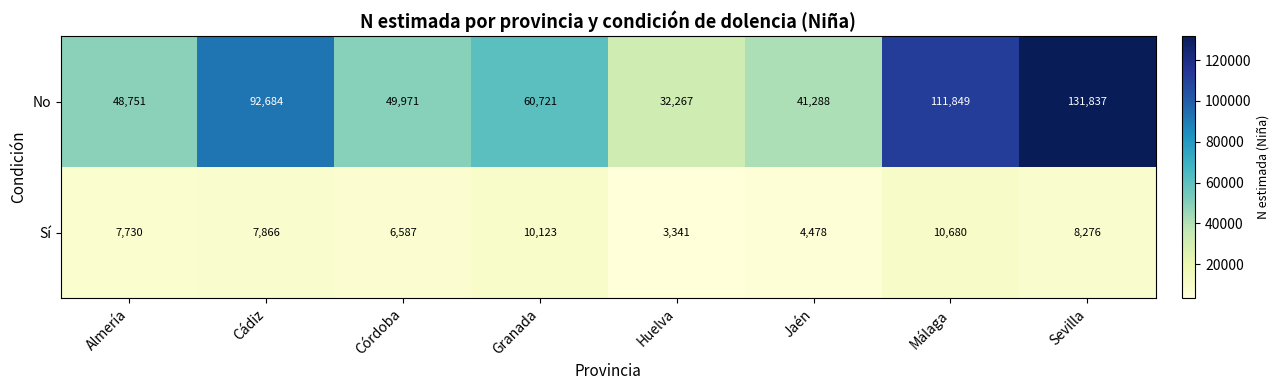

What is the spread (max minus min) of values at Cádiz?

84818